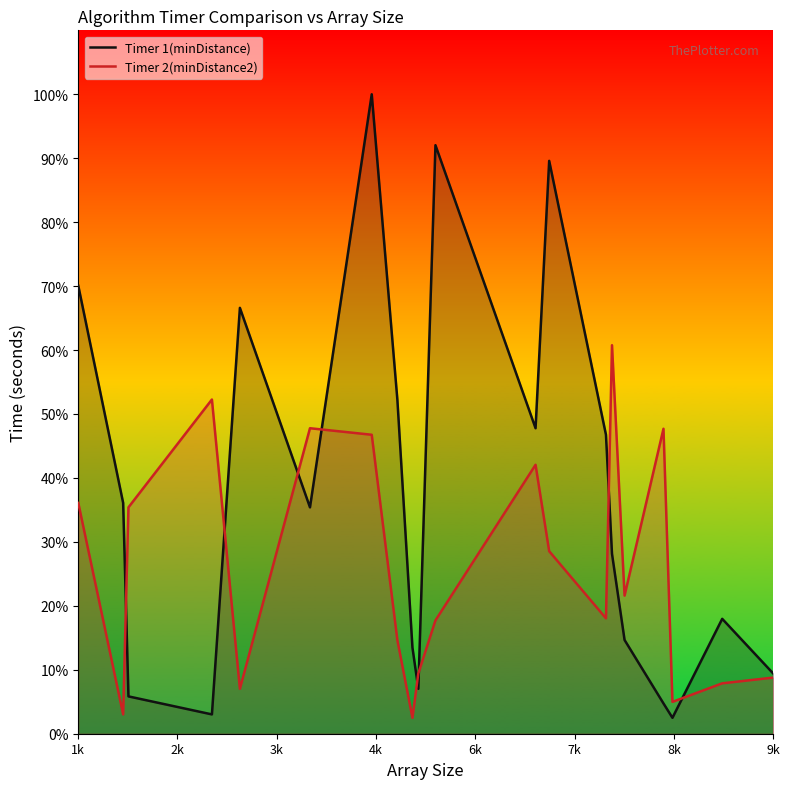

List the series in order of their overall mean, lowest first.

Timer 2(minDistance2), Timer 1(minDistance)